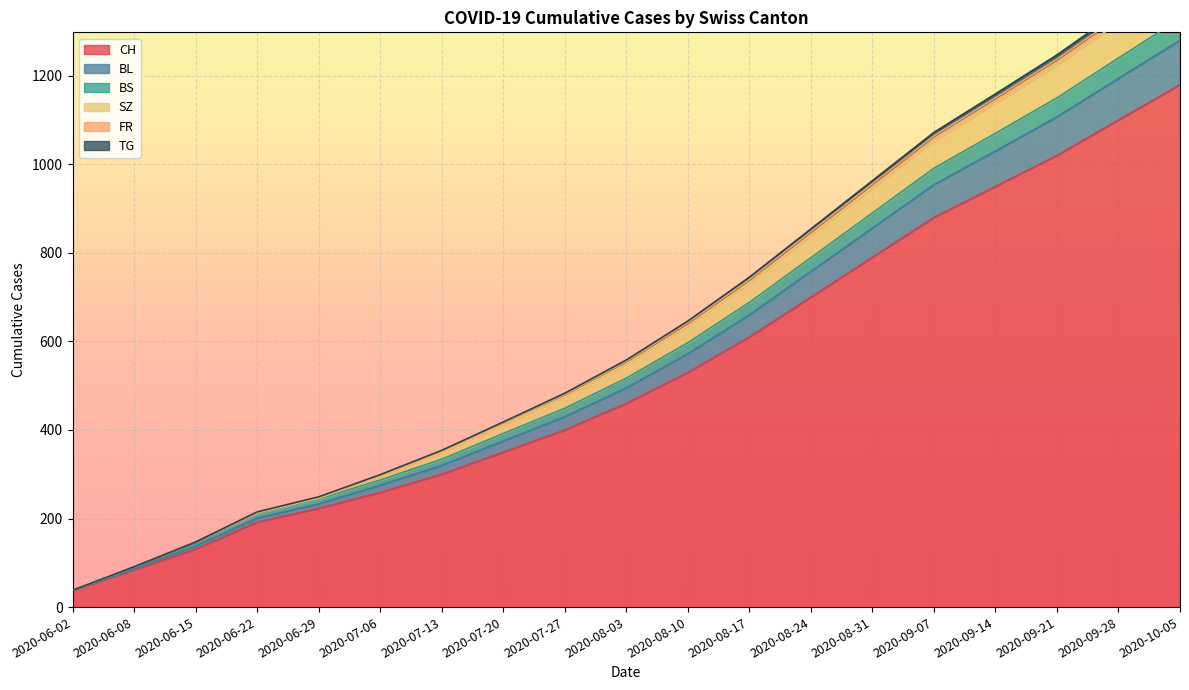

At which label does CH reach its peak?

2020-10-05